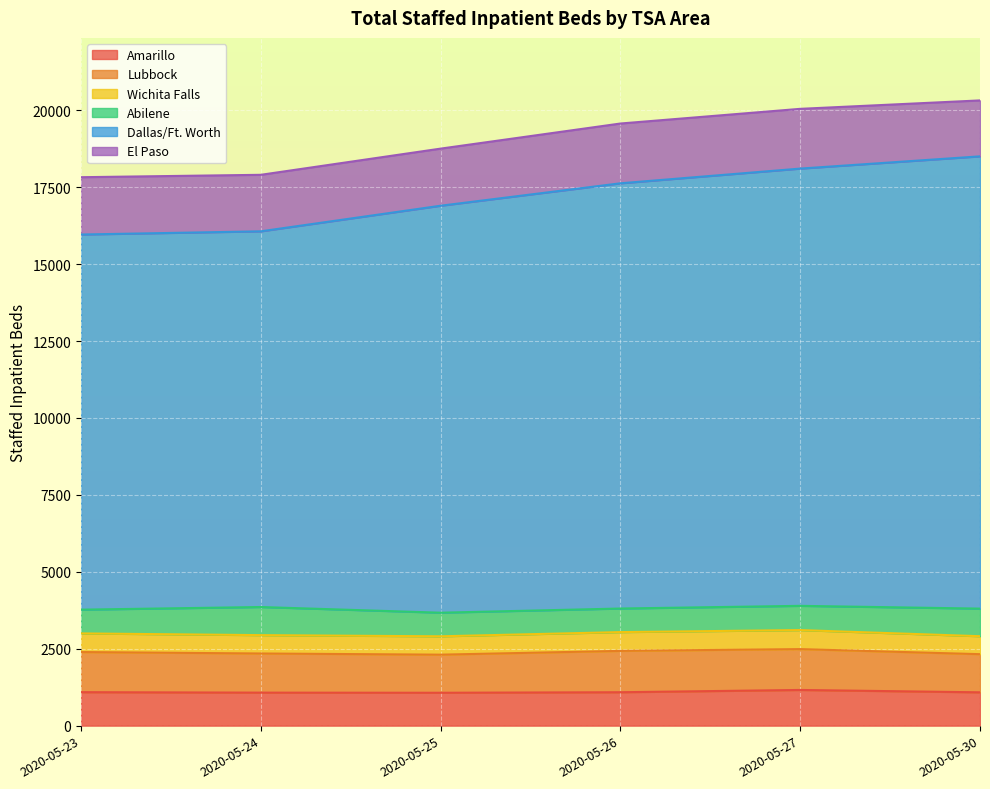

True or false: Amarillo and Dallas/Ft. Worth cross at least once.

False